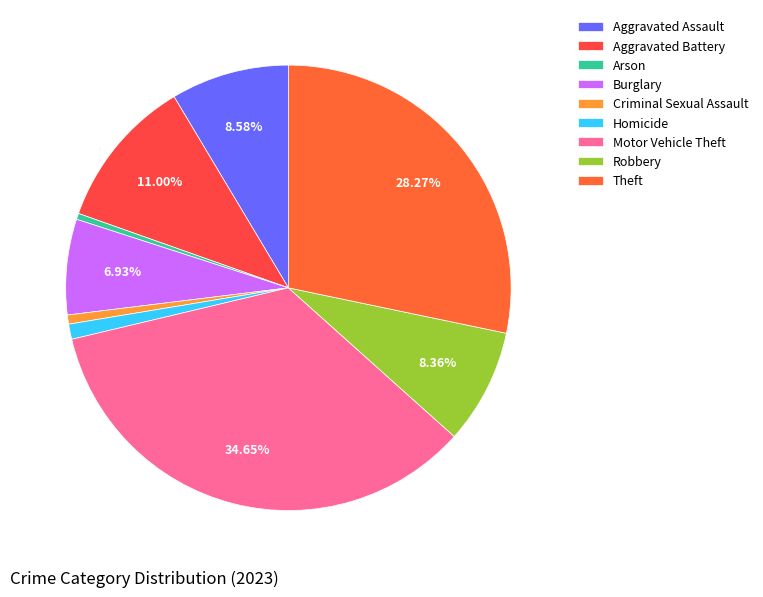

To the nearest percent, what is the difference between the Theft and Criminal Sexual Assault slice percentages?

28%